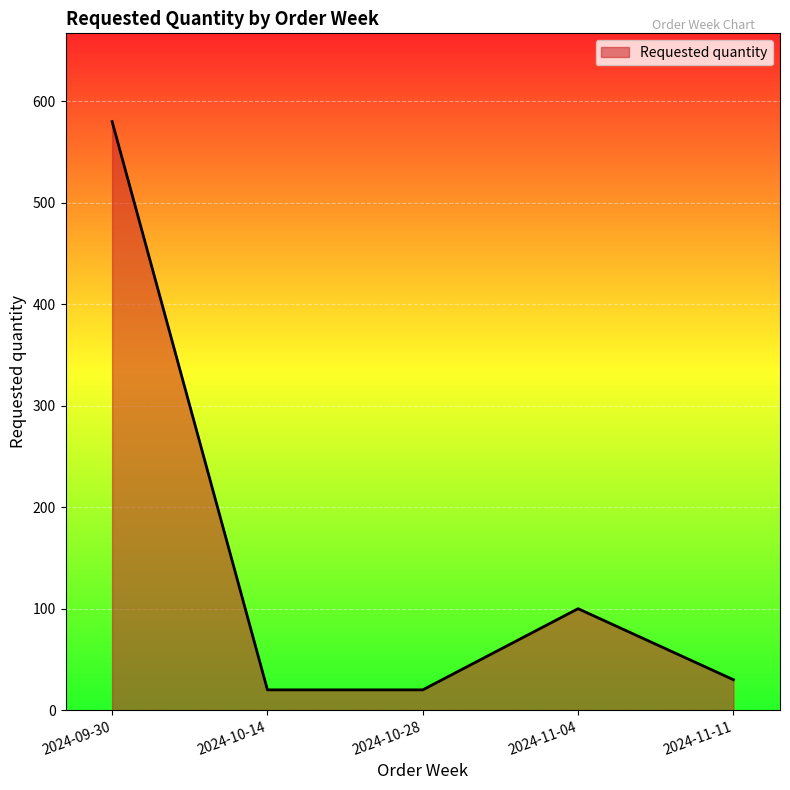

What is the change in value from 2024-09-30 to 2024-10-14?

-560